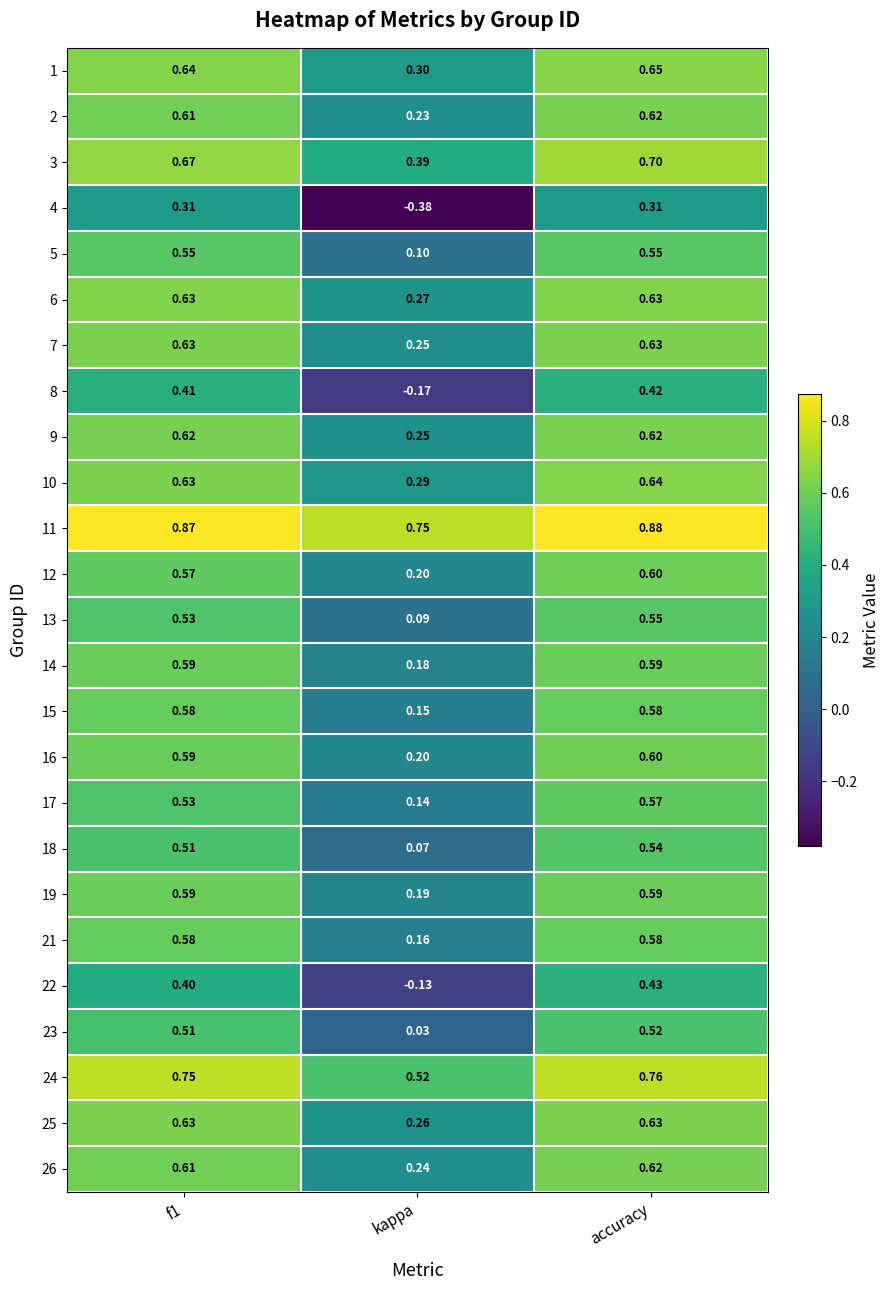

At which label is 15 closest to 0?

kappa